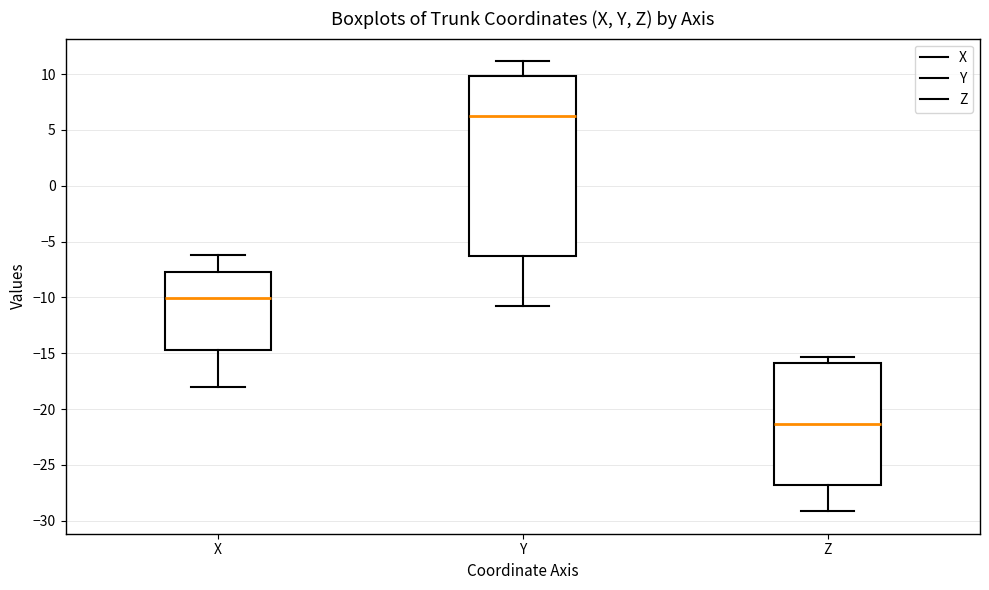

Reading left to right, read every box against the y-axis: the position of its median line, the range the box covers, and the ends of its whiskers. The values are not printed on the chart, so give them approximately, as read against the axis.

X: median -10.0, box -14.5 to -7.5, whiskers -18.0 to -6.0
Y: median 6.5, box -6.5 to 10.0, whiskers -10.5 to 11.0
Z: median -21.5, box -27.0 to -16.0, whiskers -29.0 to -15.5